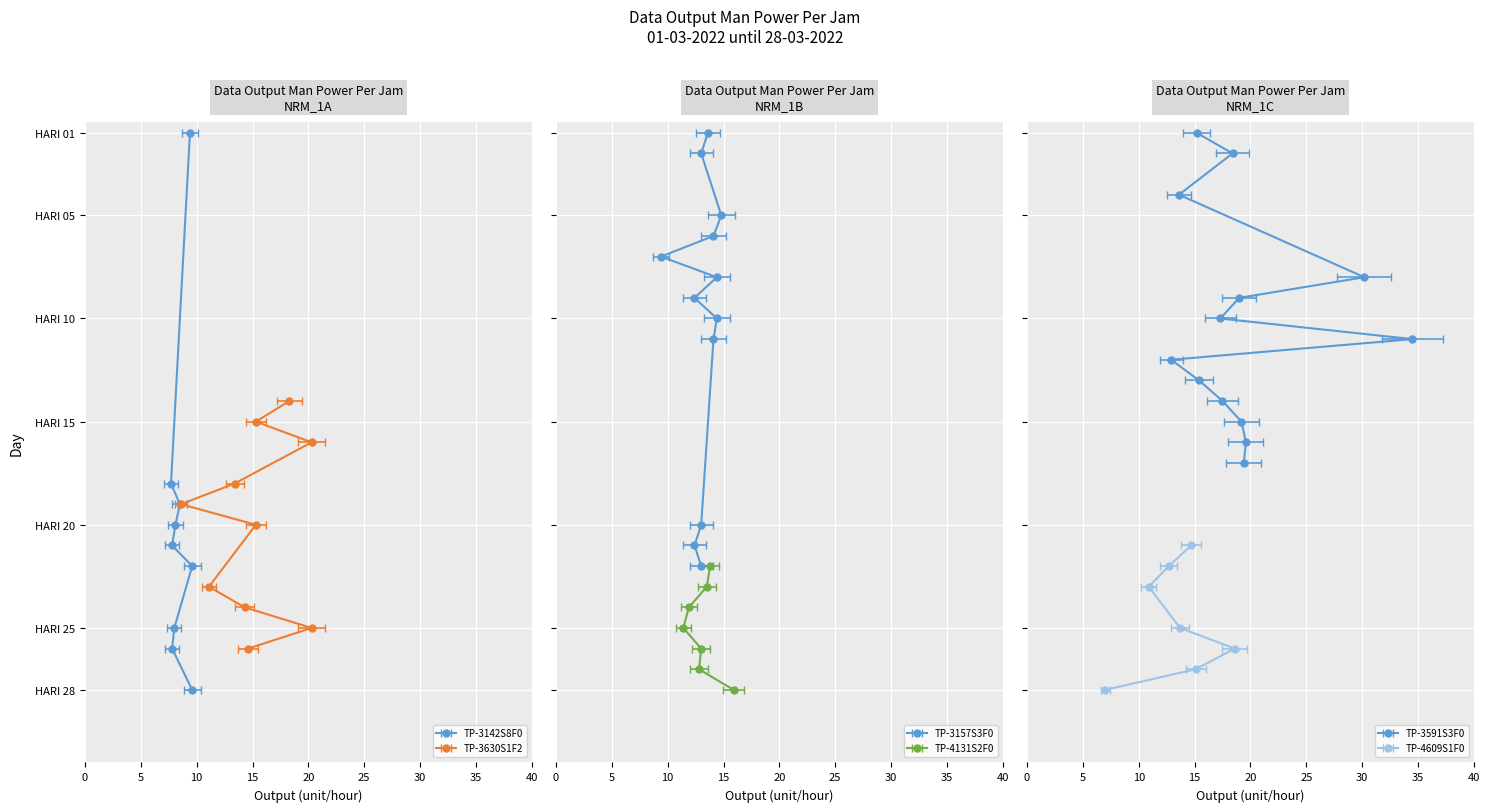

What is the sum of the TP-3630S1F2 values at HARI 29 and HARI 18?

13.4